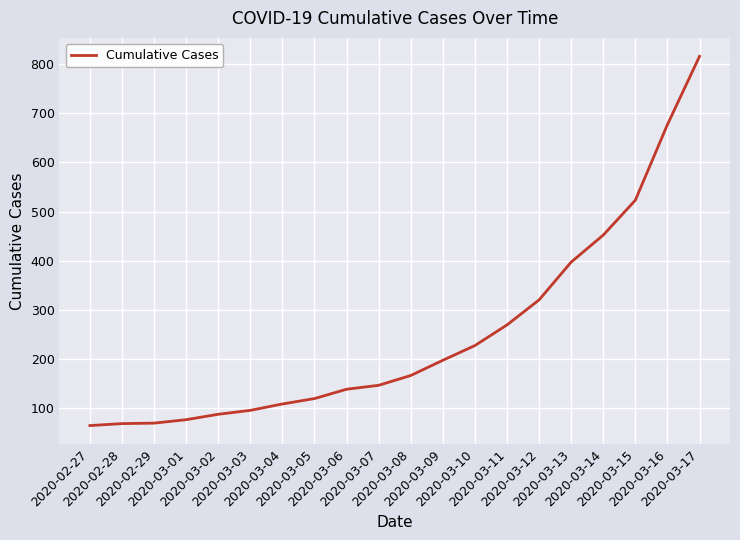

What is the greatest value displayed?

816